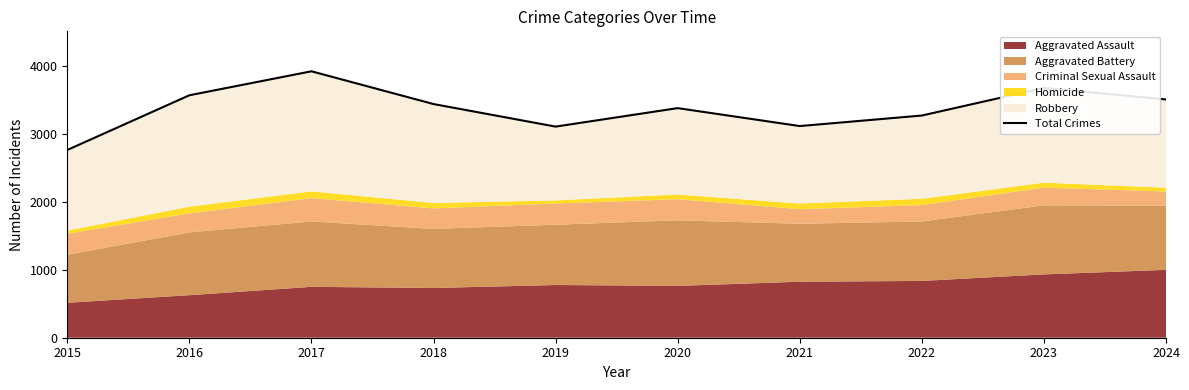

Is it true that the value at 2019 is 3107?

True